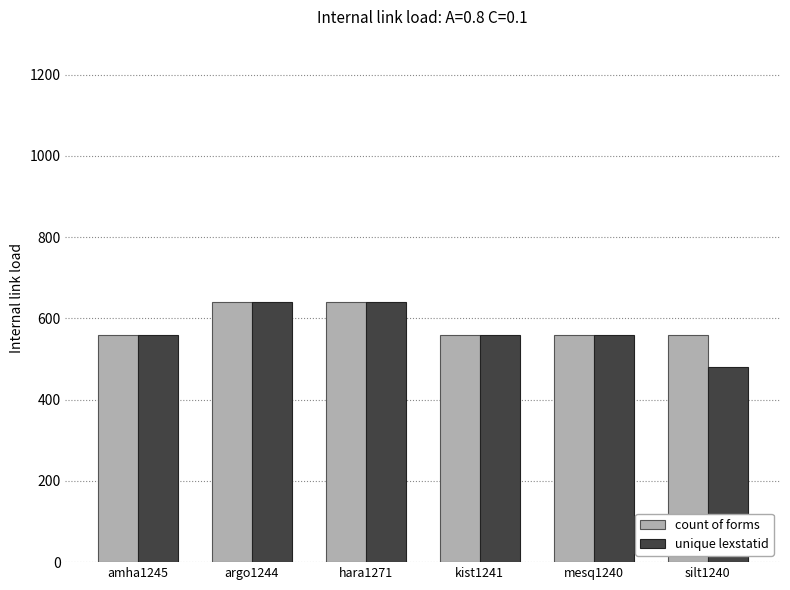

How many data points in unique lexstatid are less than 560?

1